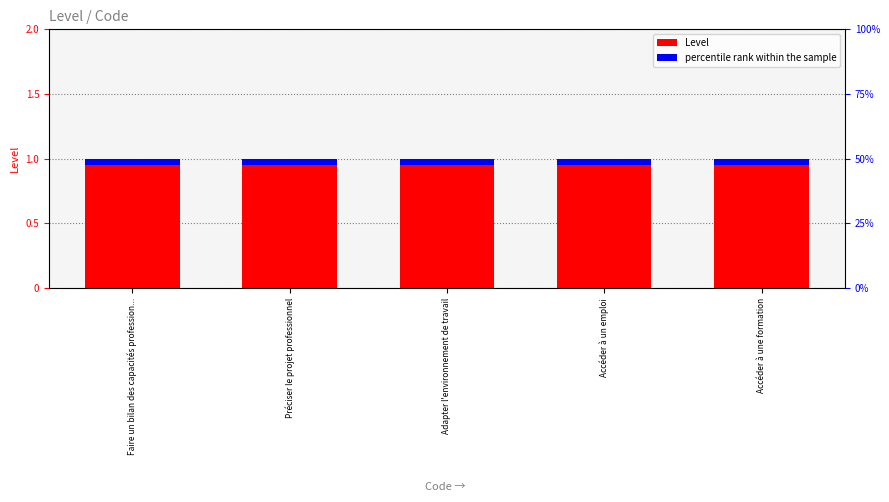

What is the greatest value displayed?

1.0